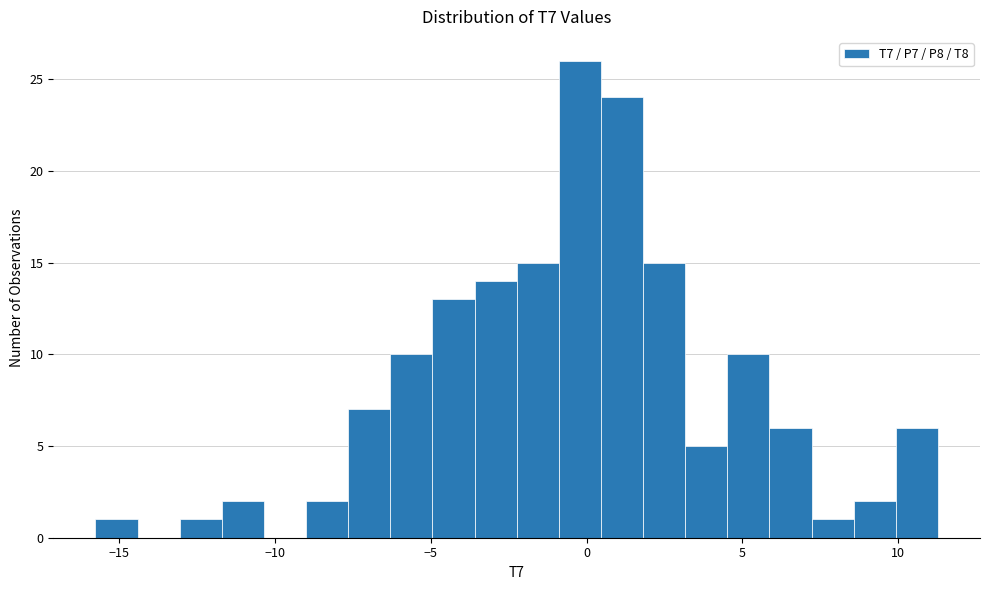

Read against the x-axis, roughly where is the centre of the tallest bar?

0.0